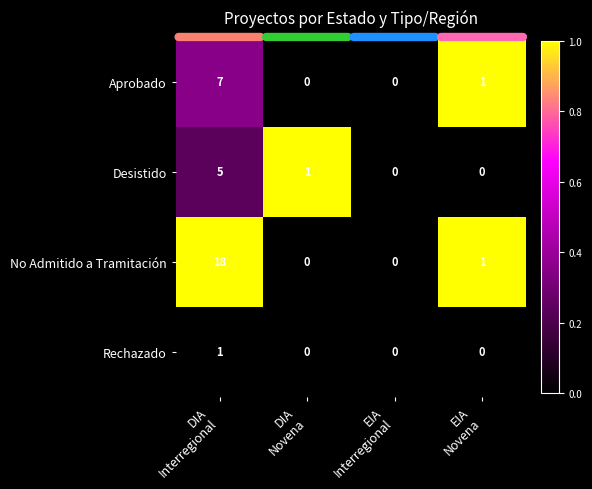

Which series has the largest total across all categories?

No Admitido a Tramitación